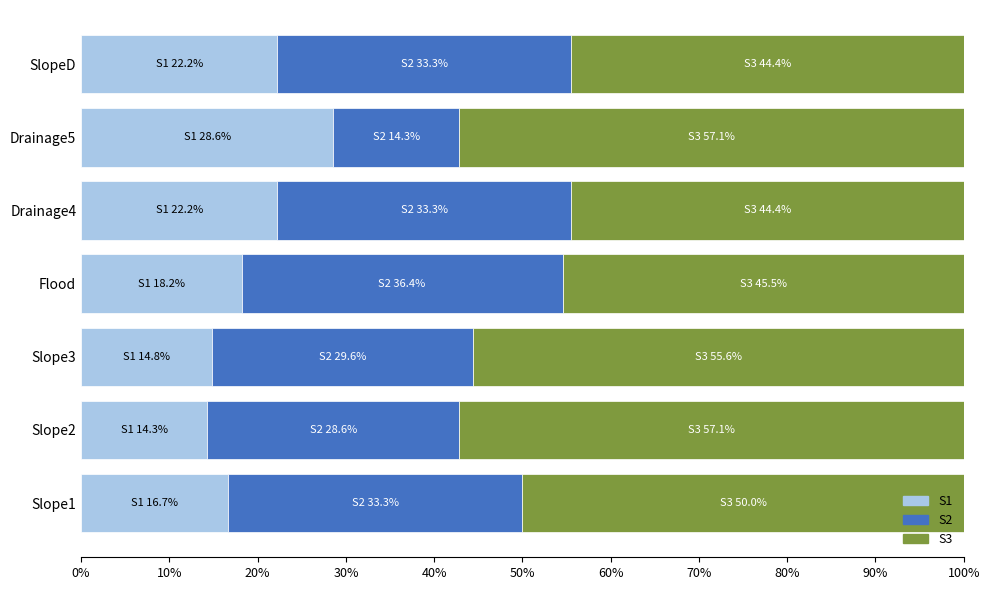

The S1 series shows 16.5 at Drainage5. True or false?

False